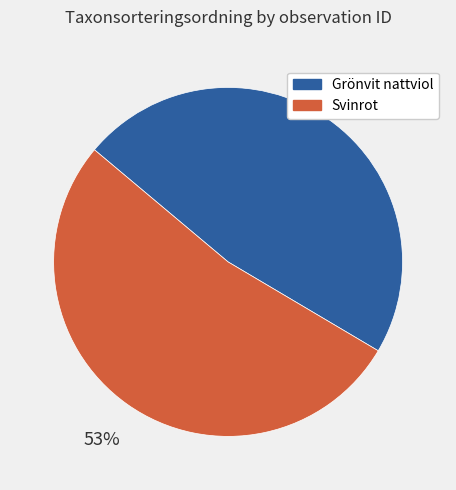

To the nearest percent, what is the combined percentage of Svinrot and Grönvit nattviol?

100%